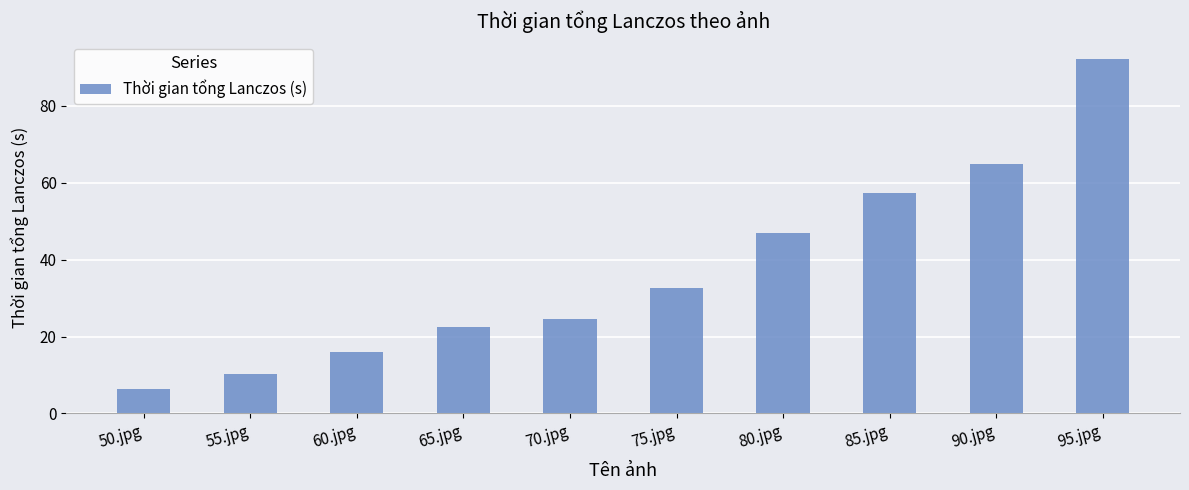

Is it true that the value at 85.jpg is 88.8?

False